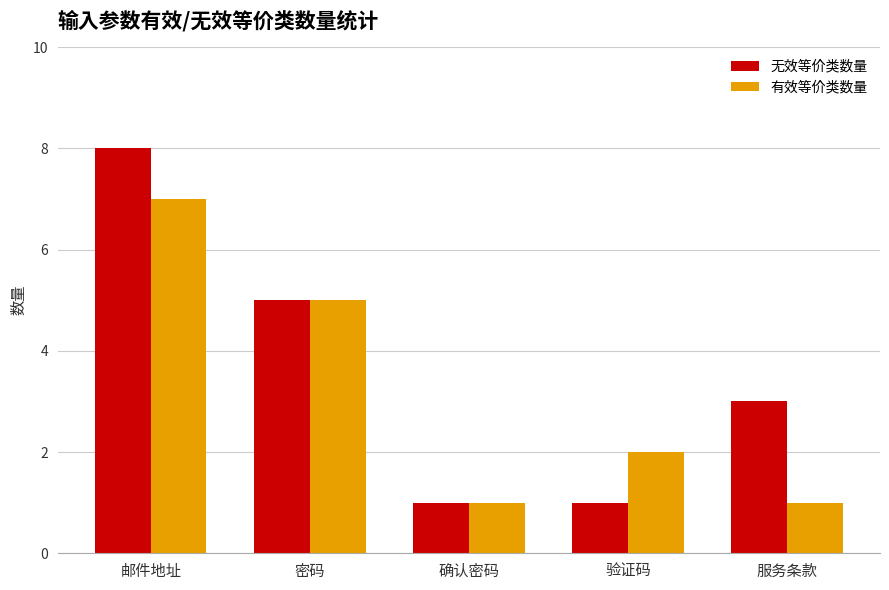

True or false: 有效等价类数量 has a value of 2 at 验证码.

True